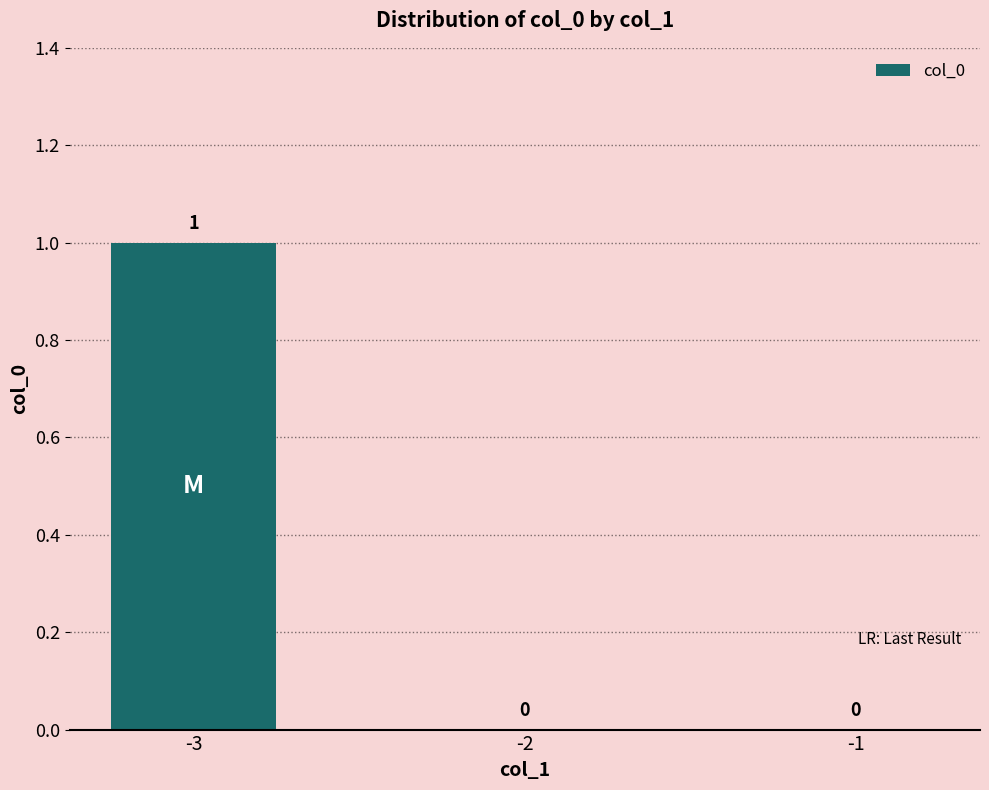

True or false: the data shows 0 at -1.

True